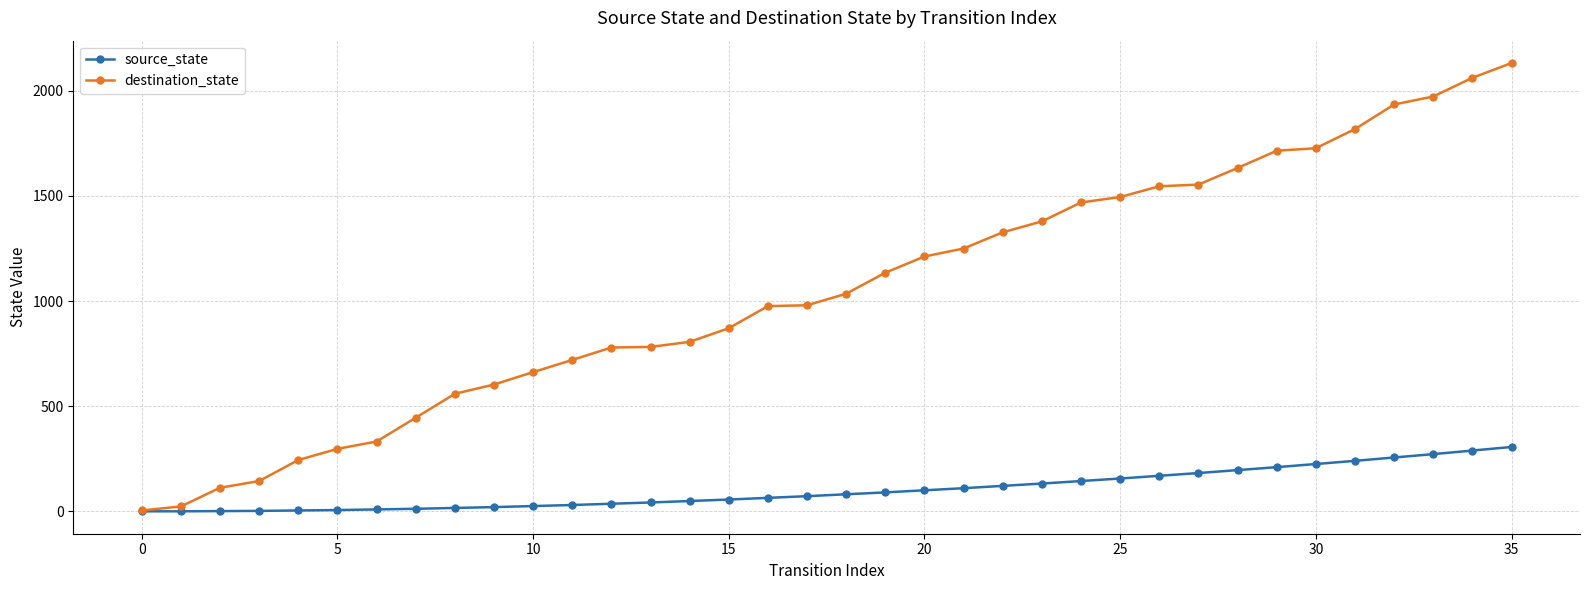

Which series has the widest spread of values?

destination_state